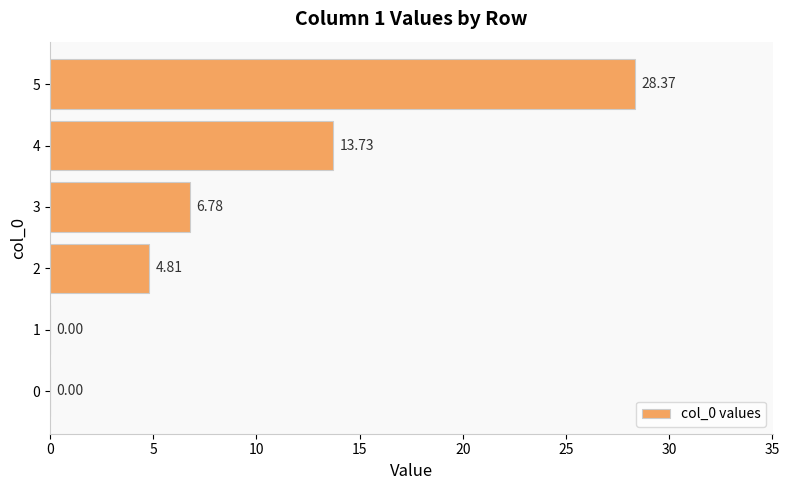

What is the sum of the values at 5 and 0?

28.4